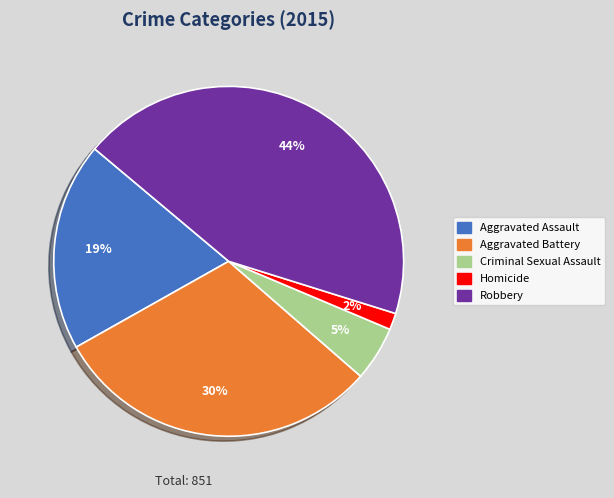

Rank the categories by value from lowest to highest.

Homicide, Criminal Sexual Assault, Aggravated Assault, Aggravated Battery, Robbery